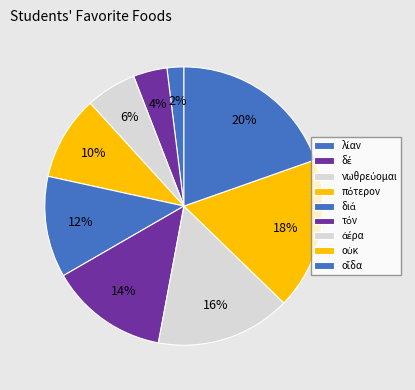

How many segments does this pie chart have?

9